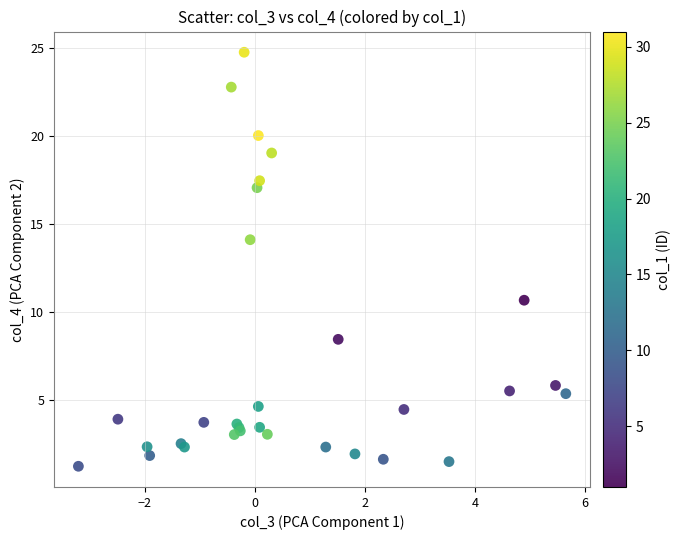

What Y value in the scatter plot is closest to 12?

10.7